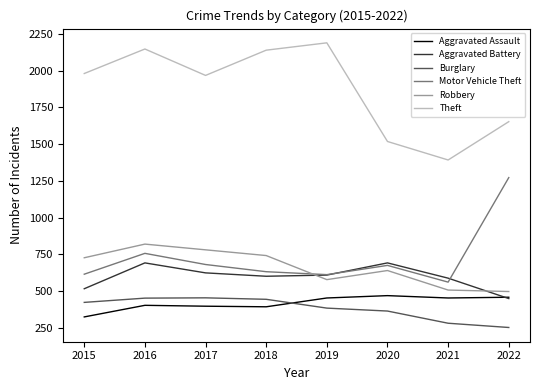

What is the minimum value for Motor Vehicle Theft?

560